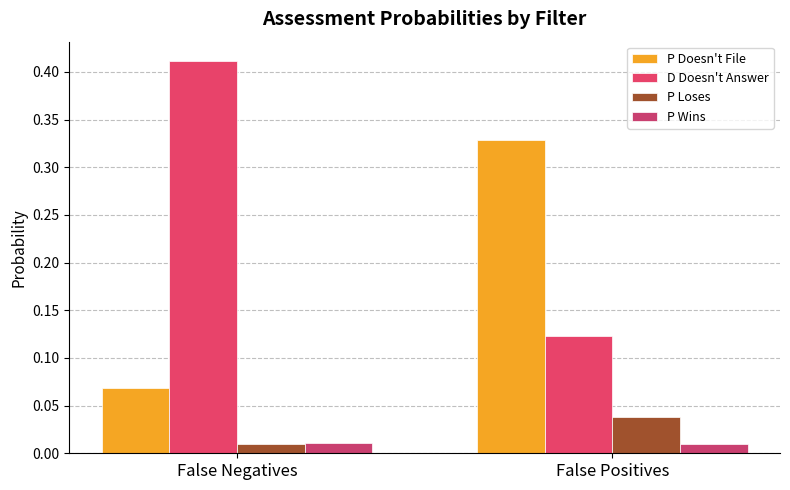

What are all the series names shown in the legend?

P Doesn't File, D Doesn't Answer, P Loses, P Wins